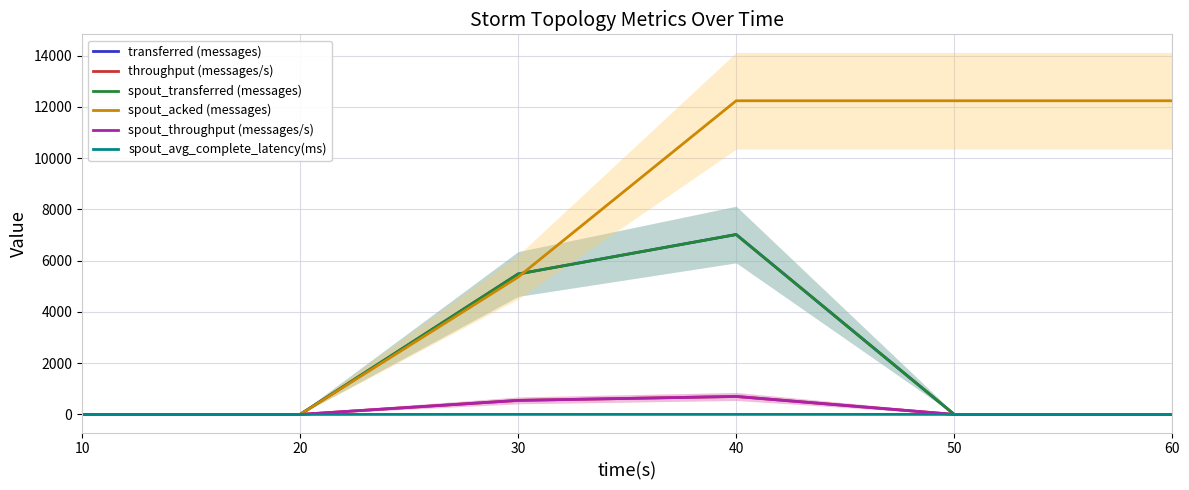

Which series has the largest range (max minus min)?

spout_acked (messages)